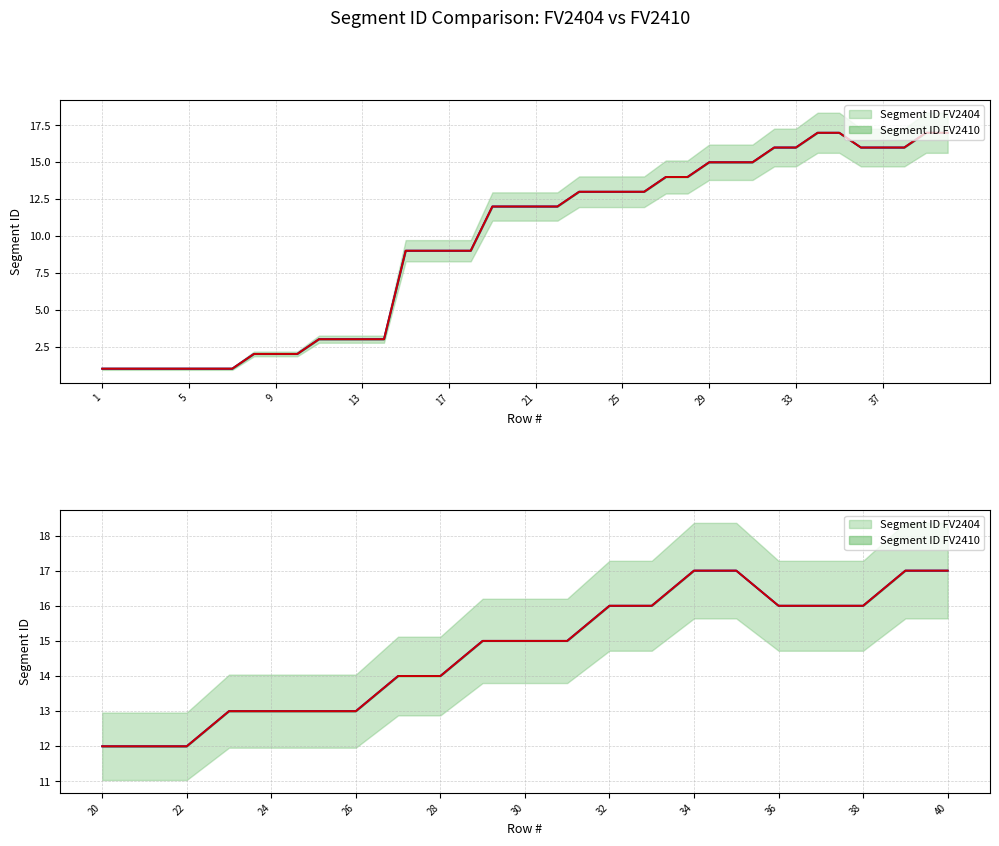

True or false: Segment ID FV2410 has more than 1 points higher than both neighbors.

False